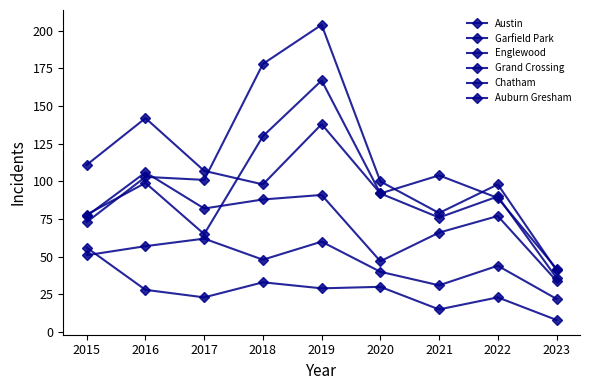

How many lines are shown in the chart?

6